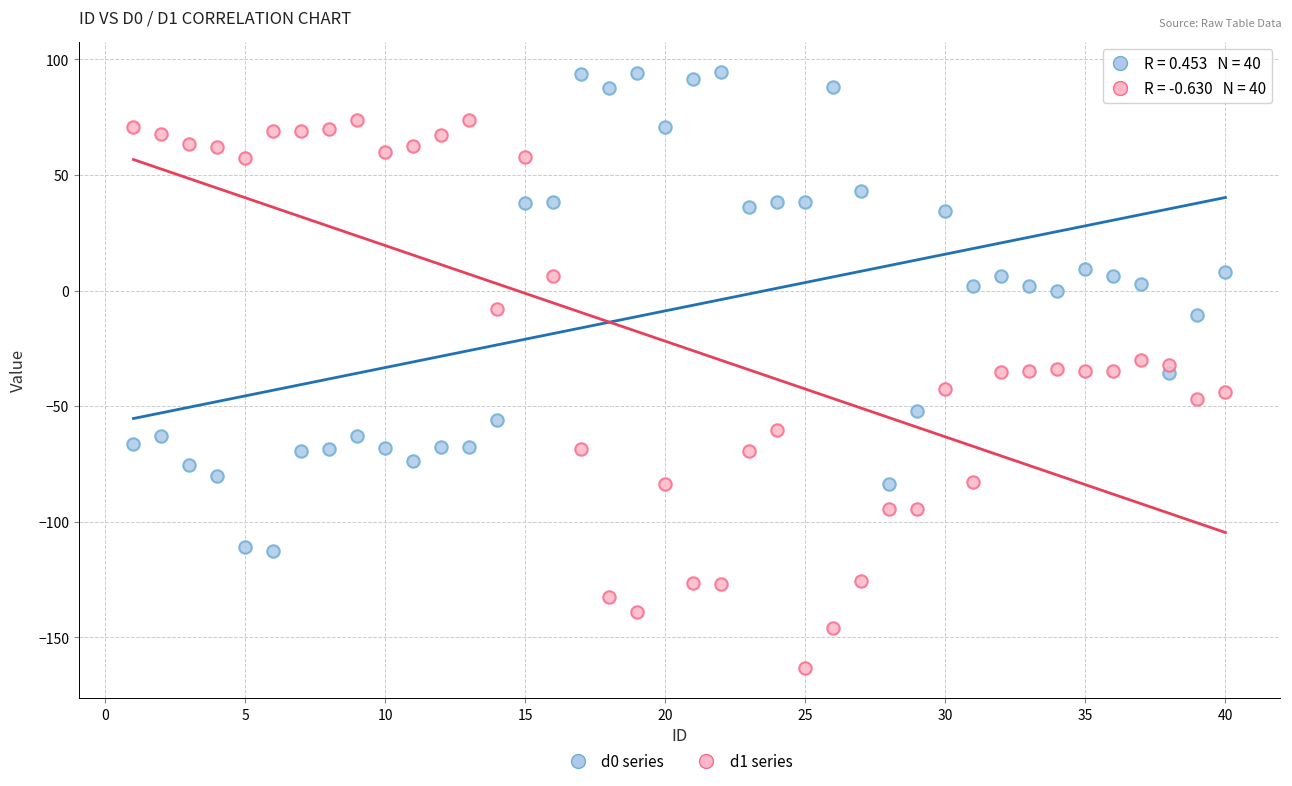

Which series reaches the minimum Y coordinate?

d1 series